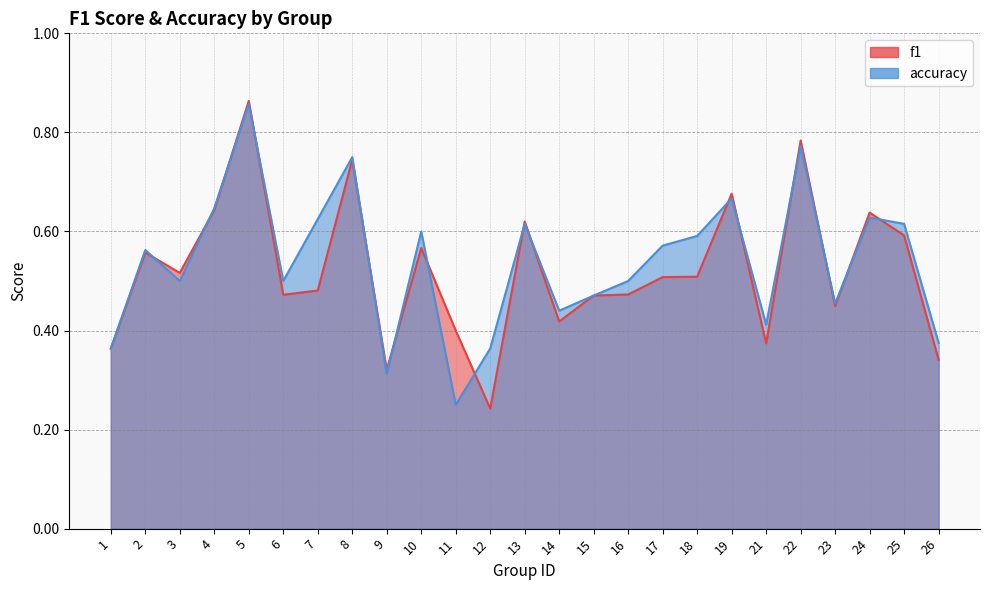

How many intersections are there between f1 and accuracy?

17